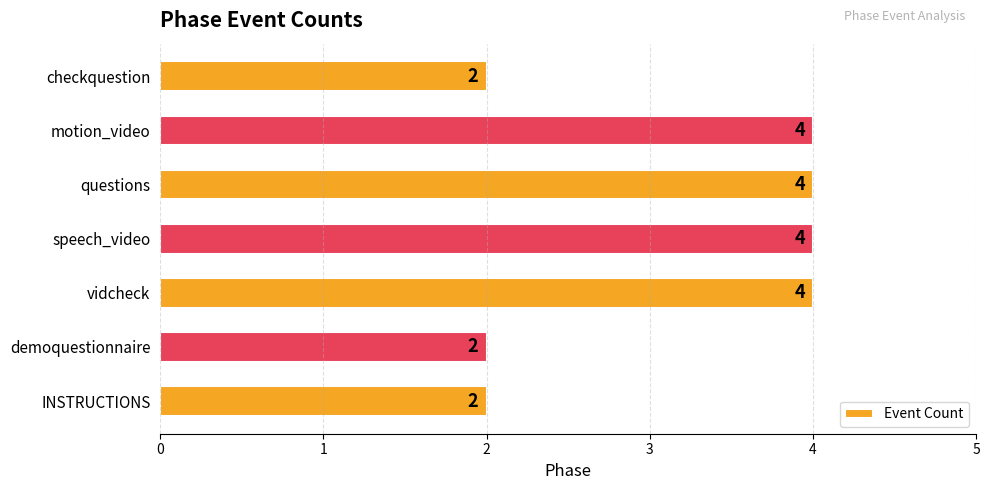

Reading bottom to top, what are all the values shown in this chart?

2	2	4	4	4	4	2